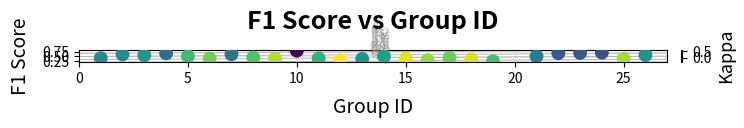

What is the range of X values (max minus min)?

25.0